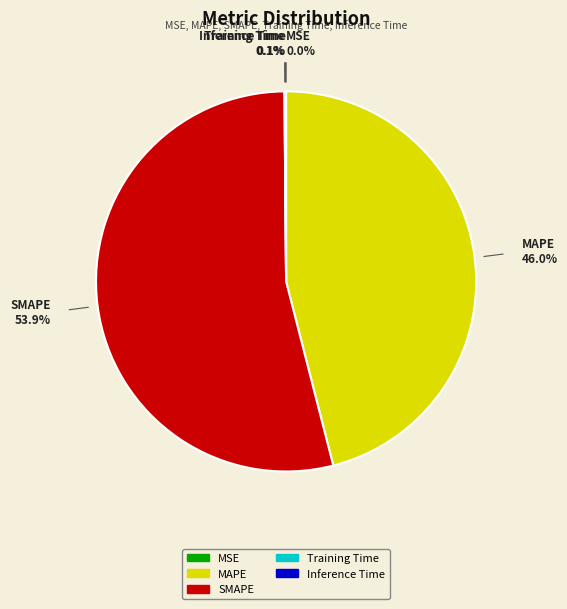

What is the largest slice in the pie chart?

SMAPE